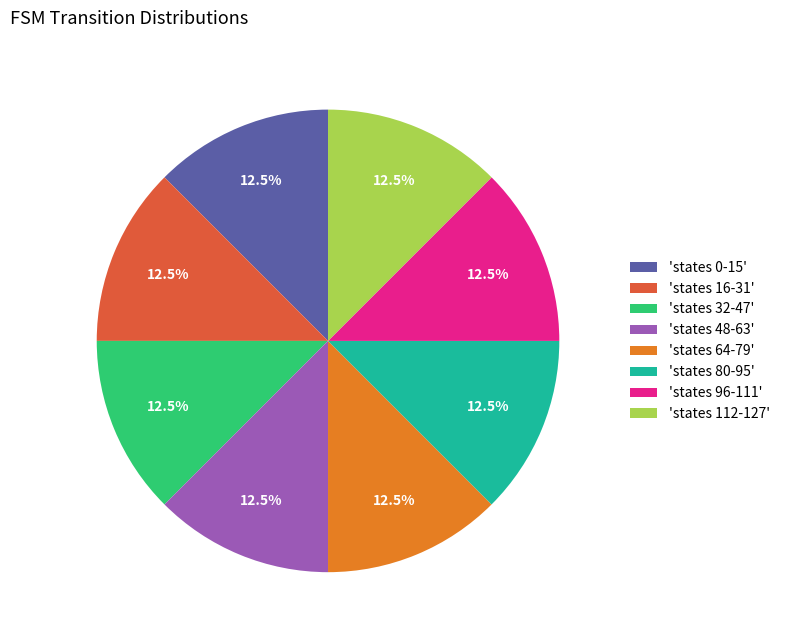

What percentage do 'states 80-95' and 'states 0-15' together represent?

25.0%